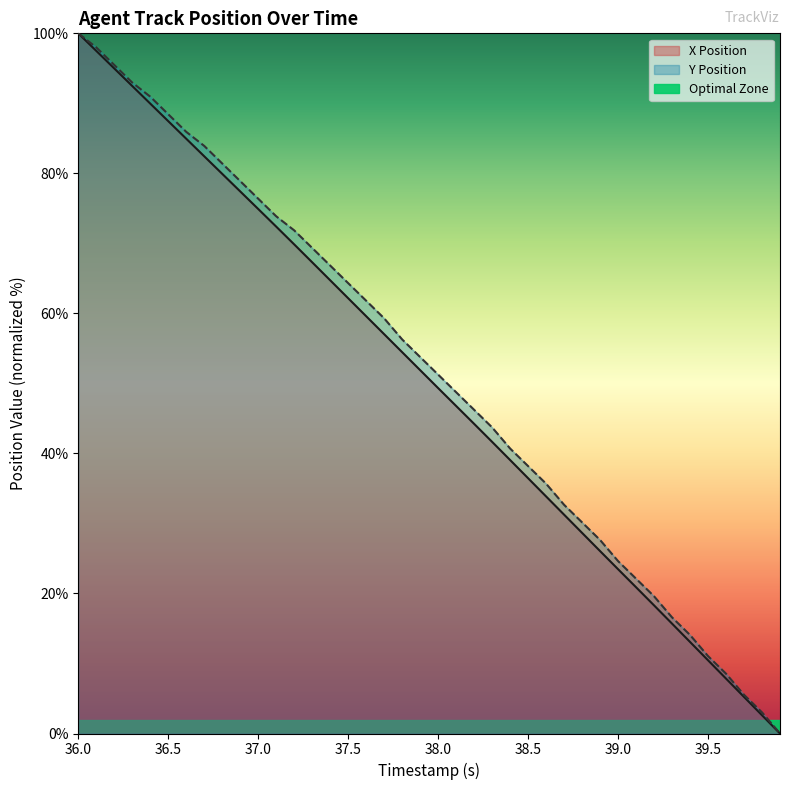

Does the chart display data point markers on the line(s)?

No